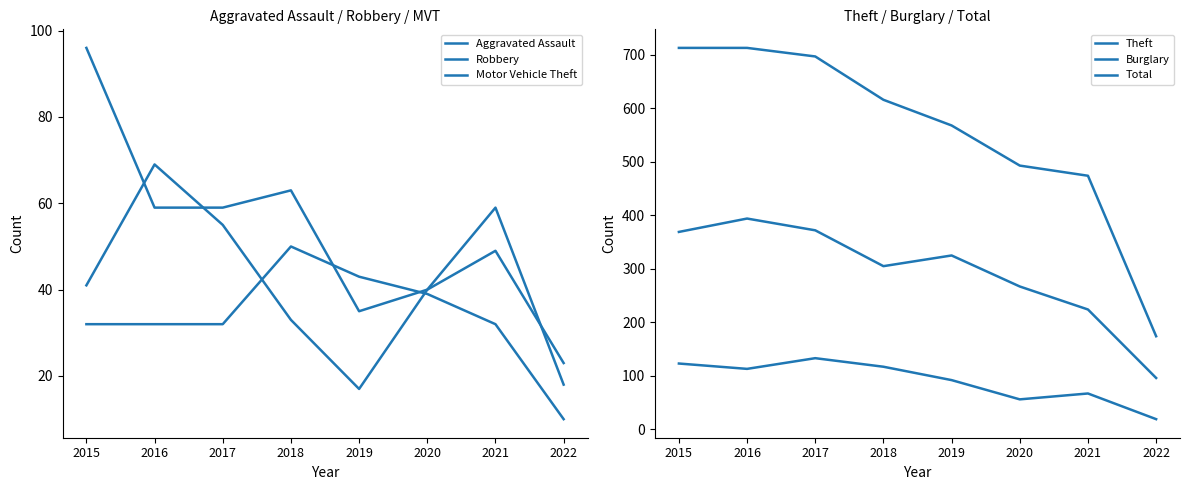

What is the difference between the second highest and second lowest values in the Robbery series?

41